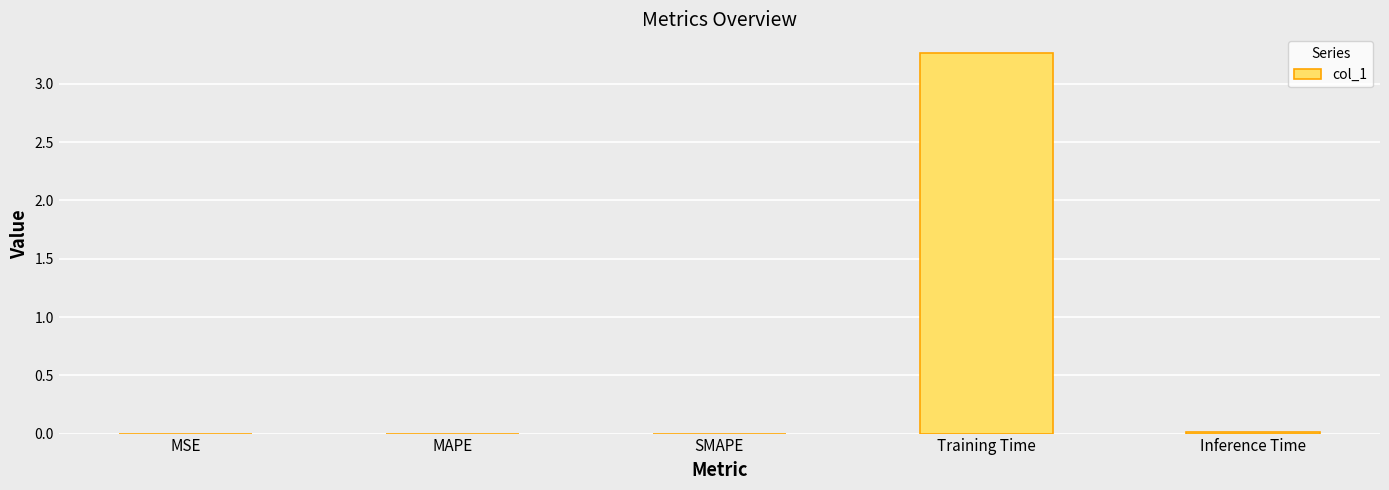

The value at SMAPE is 0.0. True or false?

True